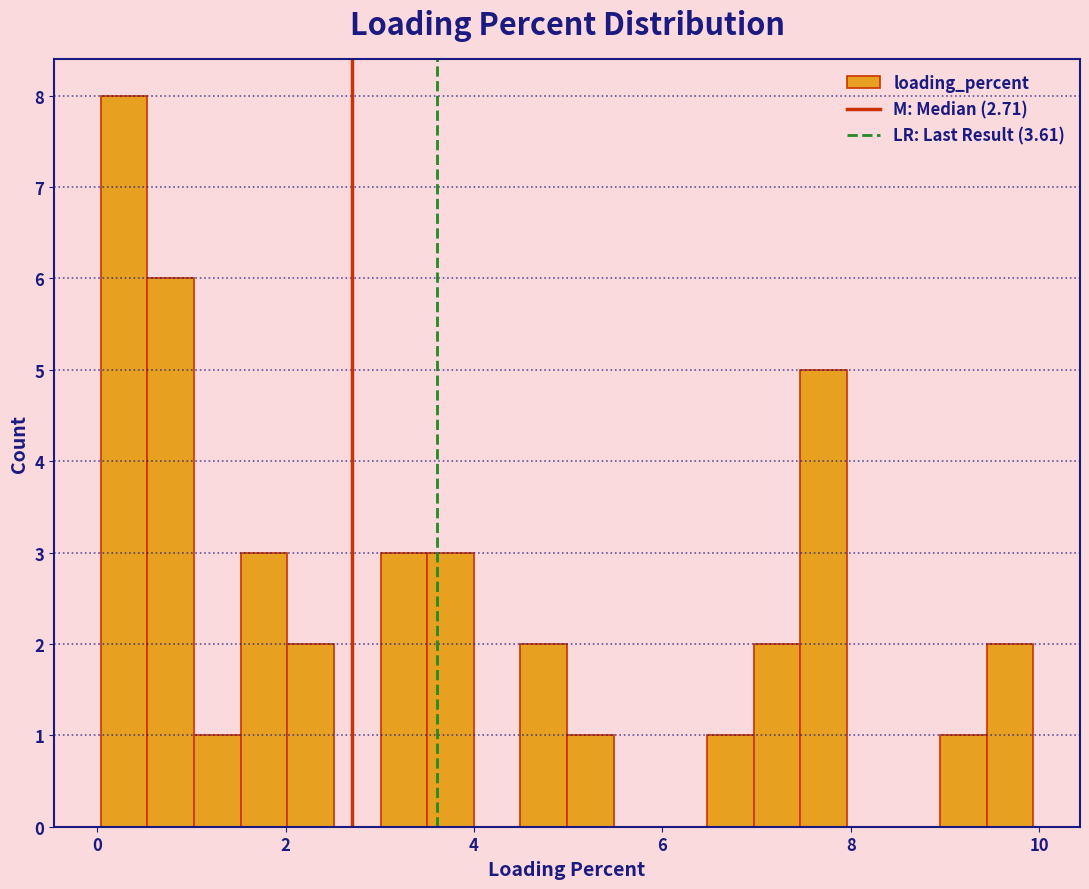

Read against the x-axis, roughly where is the centre of the tallest bar?

0.2